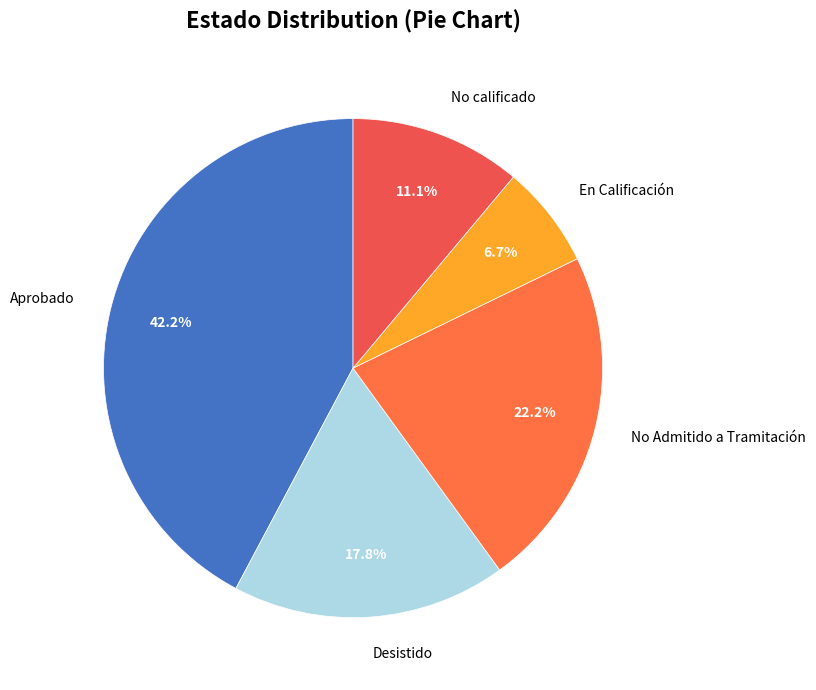

To the nearest percent, what is the difference between the largest and smallest slice percentages?

36%